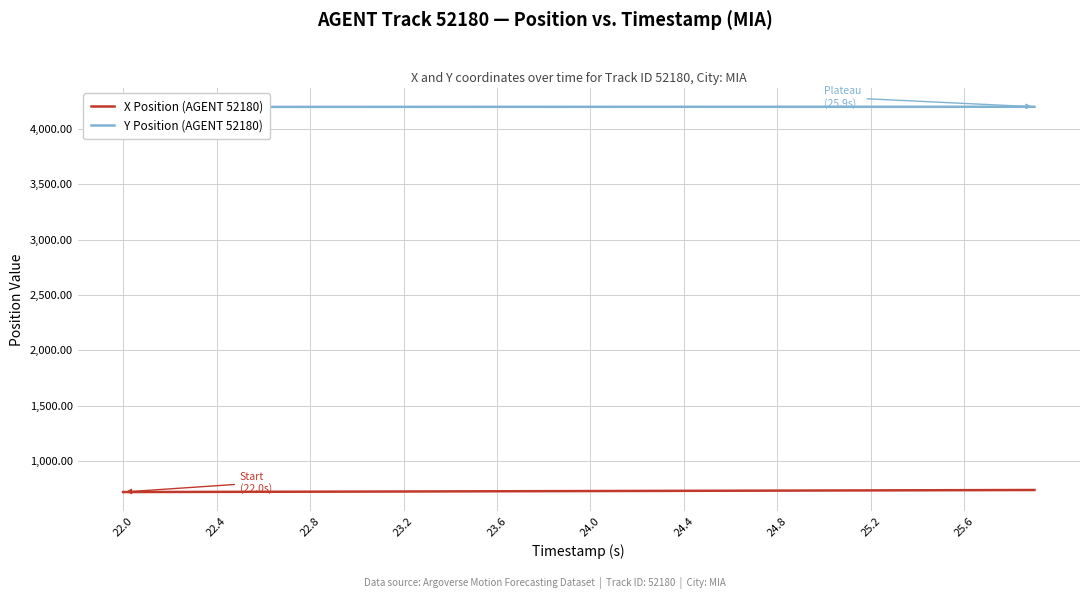

What is the highest value of the X Position (AGENT 52180) series?

736.3